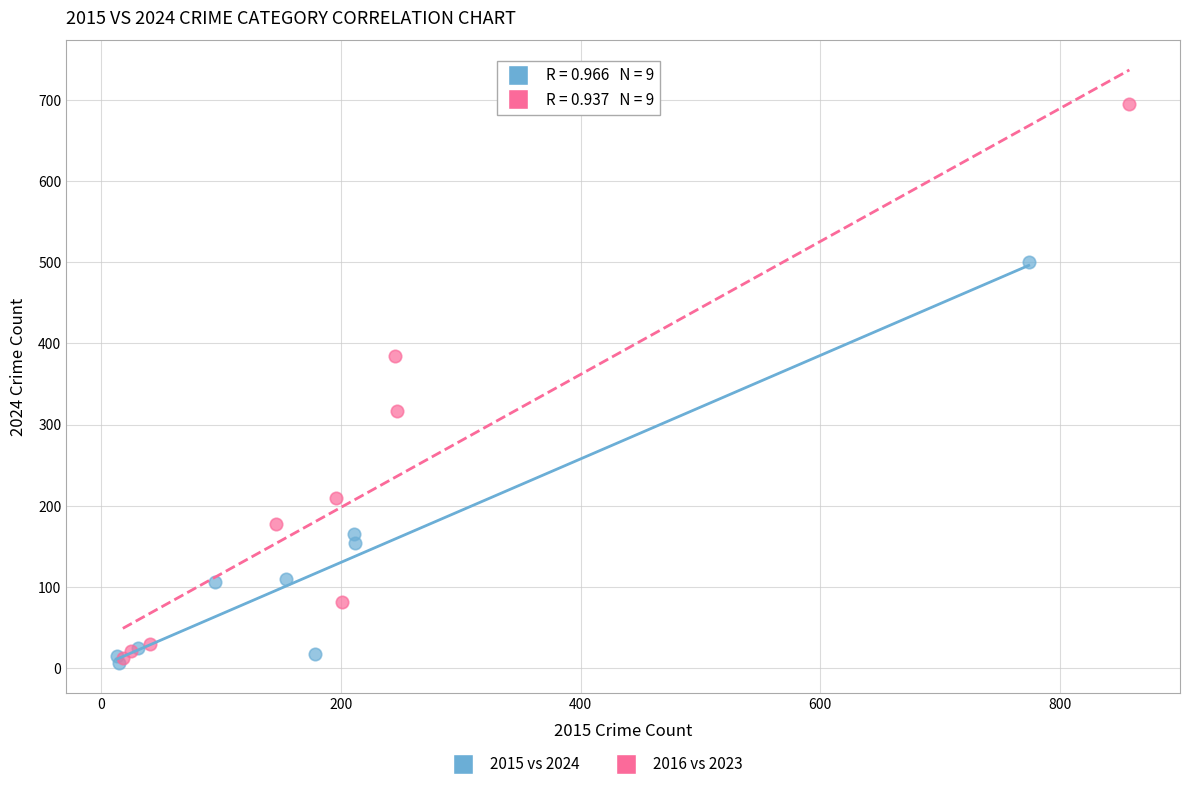

Which series contains the highest Y value?

2016 vs 2023